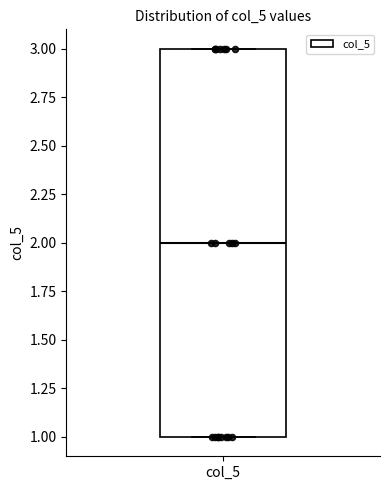

Read this box plot against the y-axis: the position of the median line, the range covered by the box, and the ends of both whiskers. The values are not printed on the chart, so give them approximately, as read against the axis.

median 2, box 1 to 3, whiskers 1 to 3